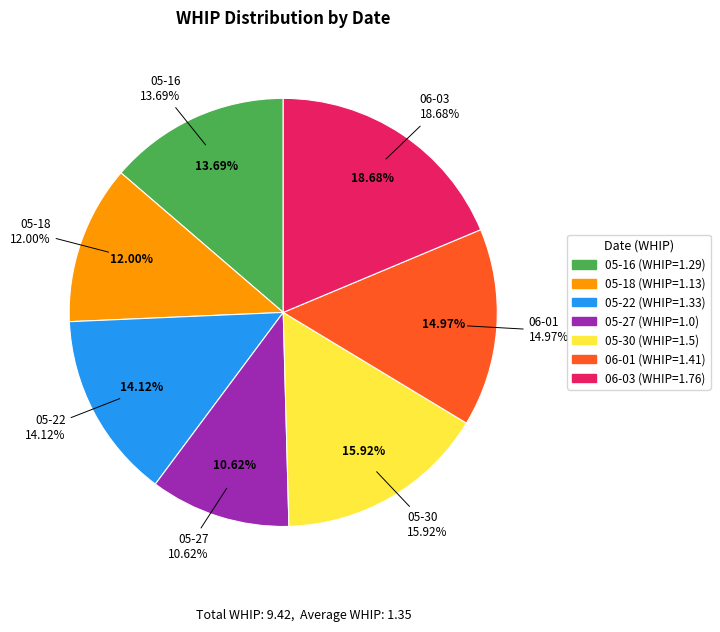

What is the smallest slice in the pie chart?

05-27